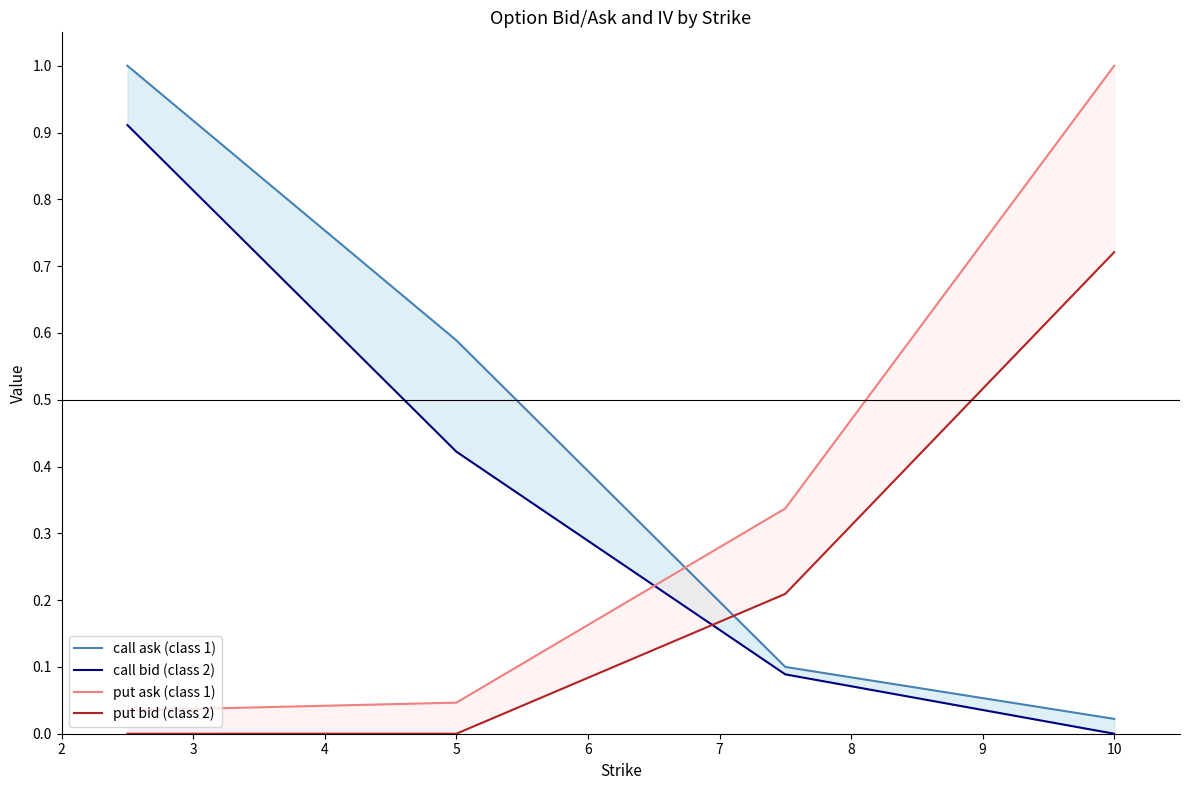

Which series has the largest total across all categories?

call ask (class 1)